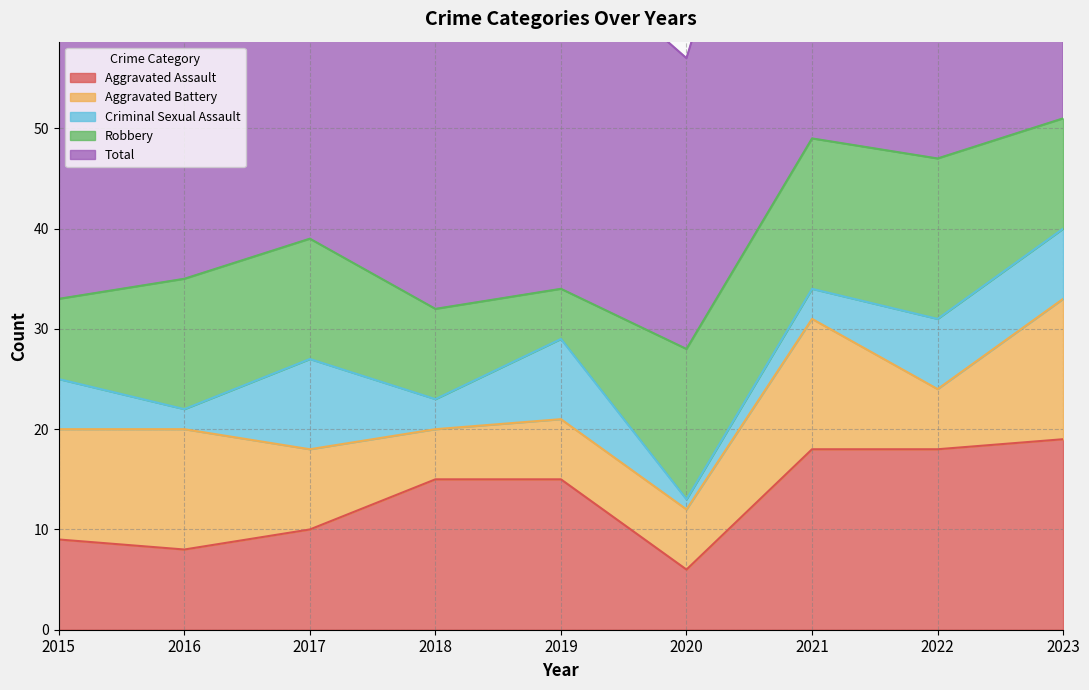

True or false: Criminal Sexual Assault and Aggravated Battery cross at least once.

True